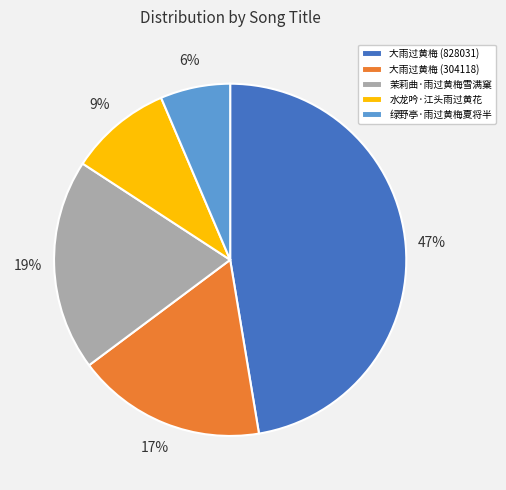

Do 水龙吟·江头雨过黄花 and 大雨过黄梅 (304118) together represent more than half of the pie?

No